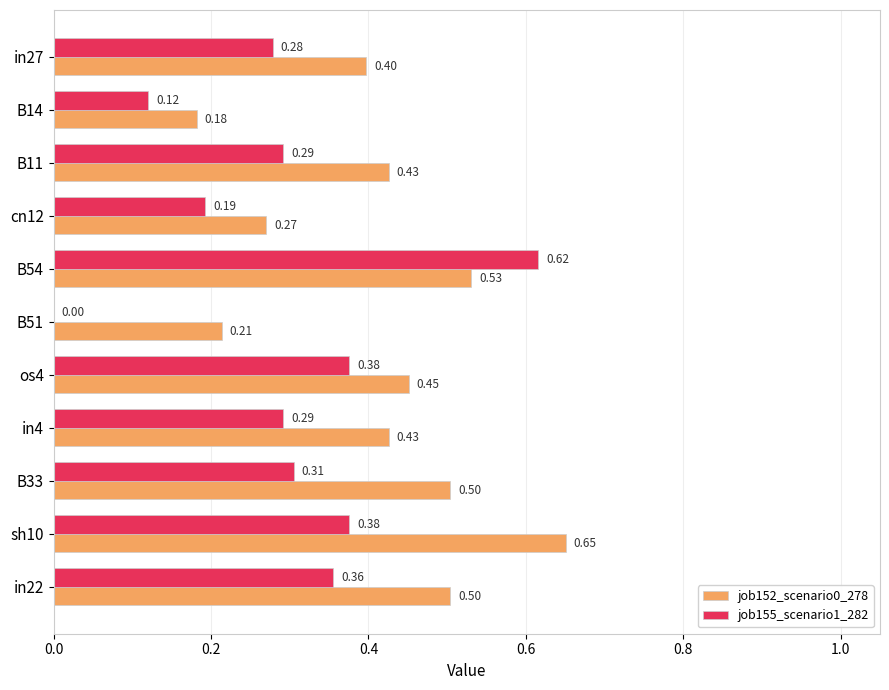

What is the total value across all series at cn12?

0.5